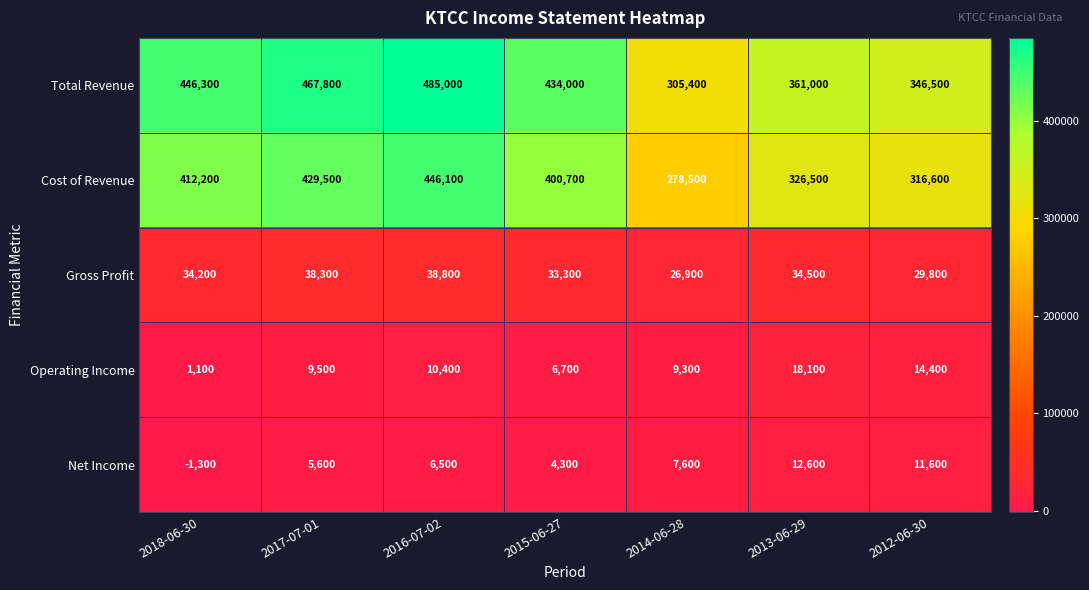

What value does the Total Revenue series have at 2016-07-02, to the nearest 100?

485000